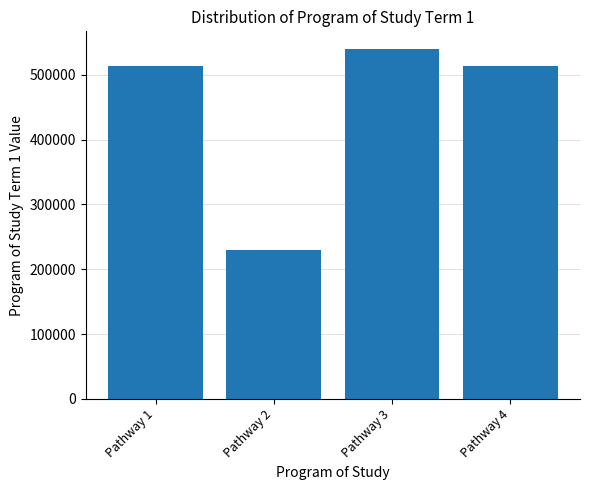

Count the number of categories in the chart.

4